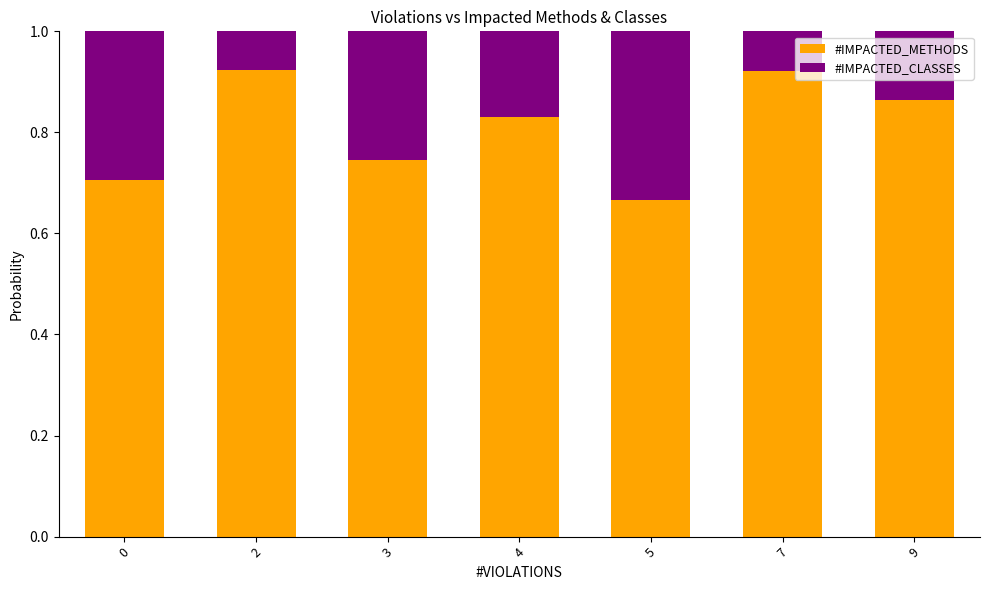

Does the chart contain stacked bars?

Yes